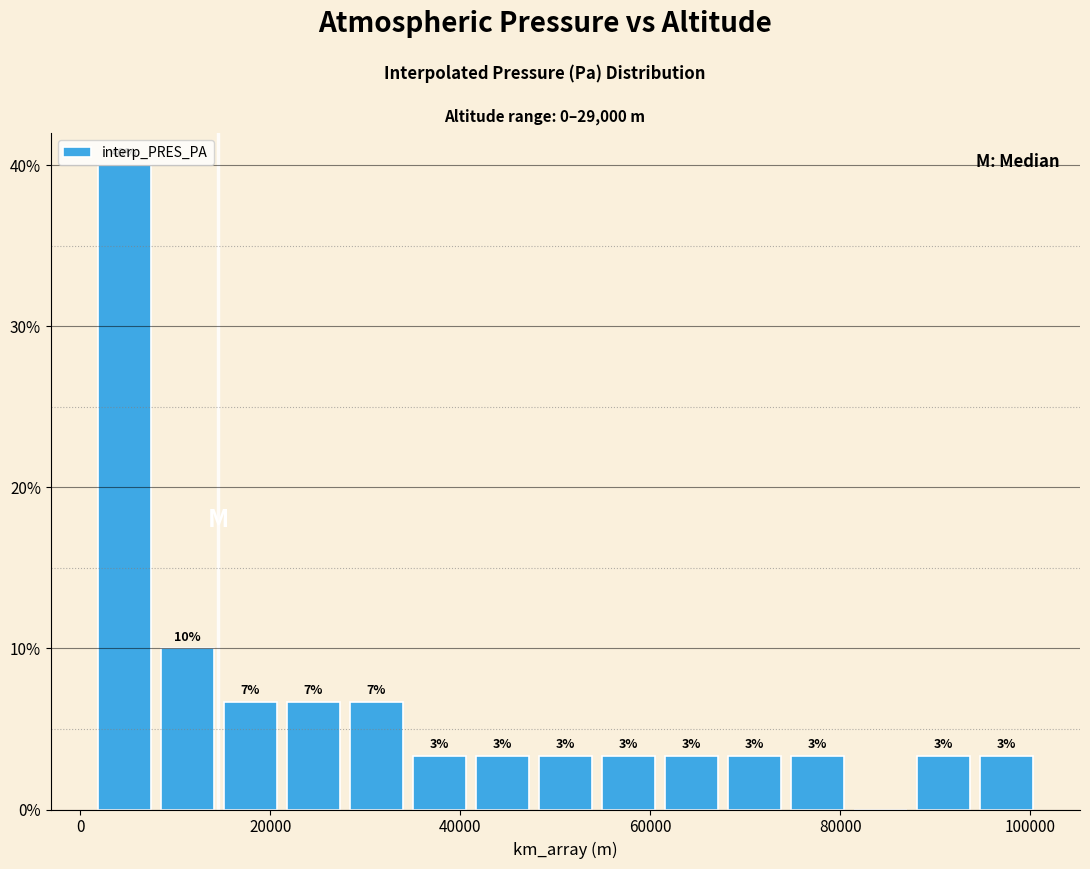

Around what value on the x-axis is the tallest bar? Give the approximate position of its centre, as read against the axis.

4000